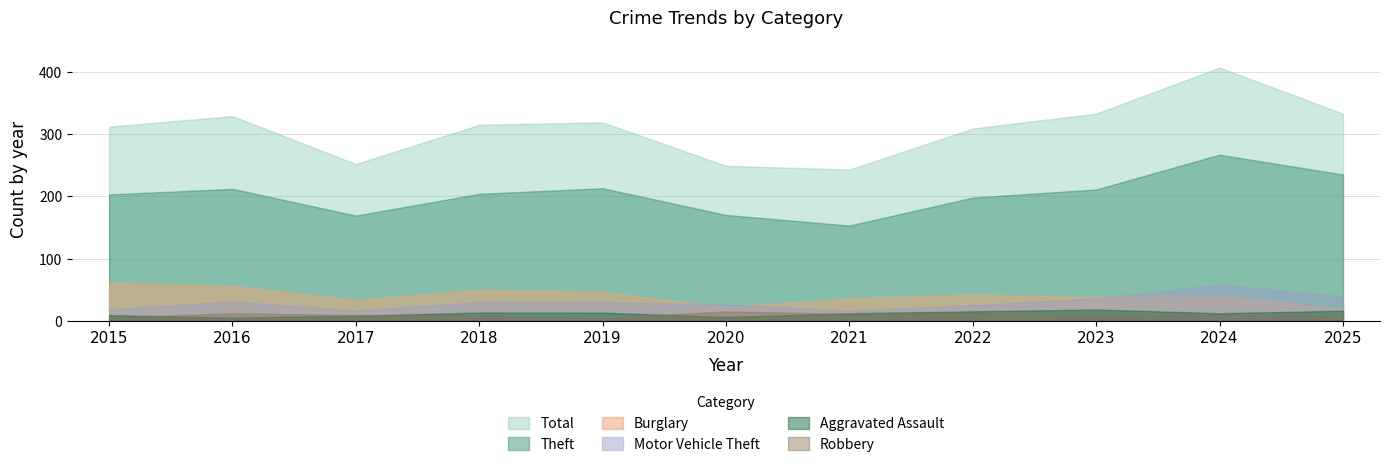

Which category has the highest value in the Total series?

2024